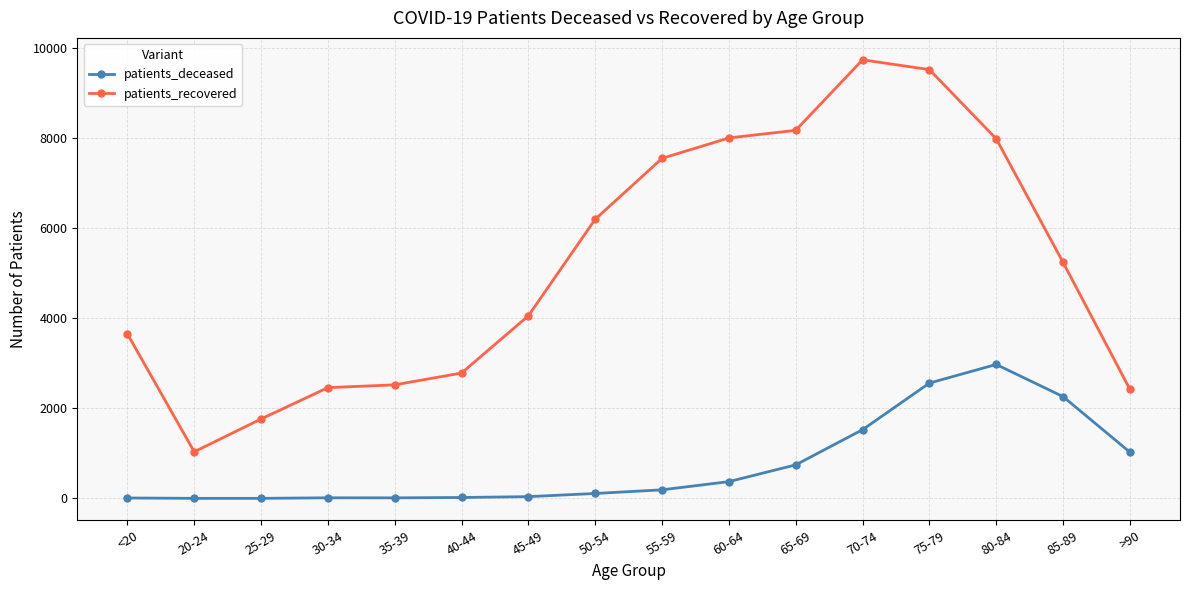

Which series has the largest range (max minus min)?

patients_recovered